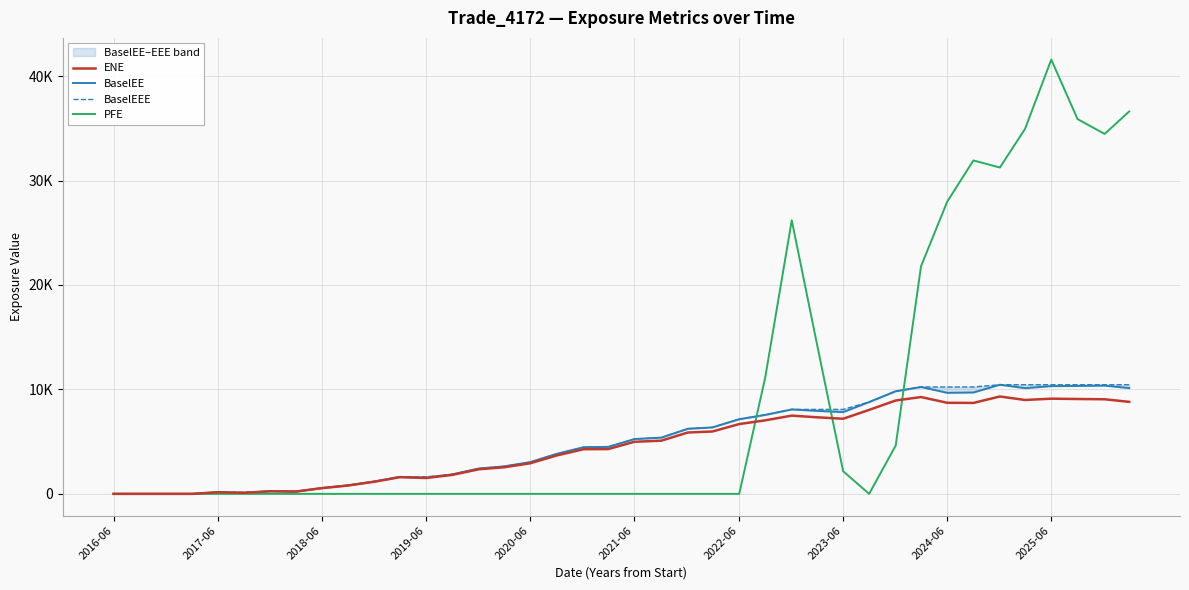

True or false: BaselEEE and BaselEE intersect in this chart.

False